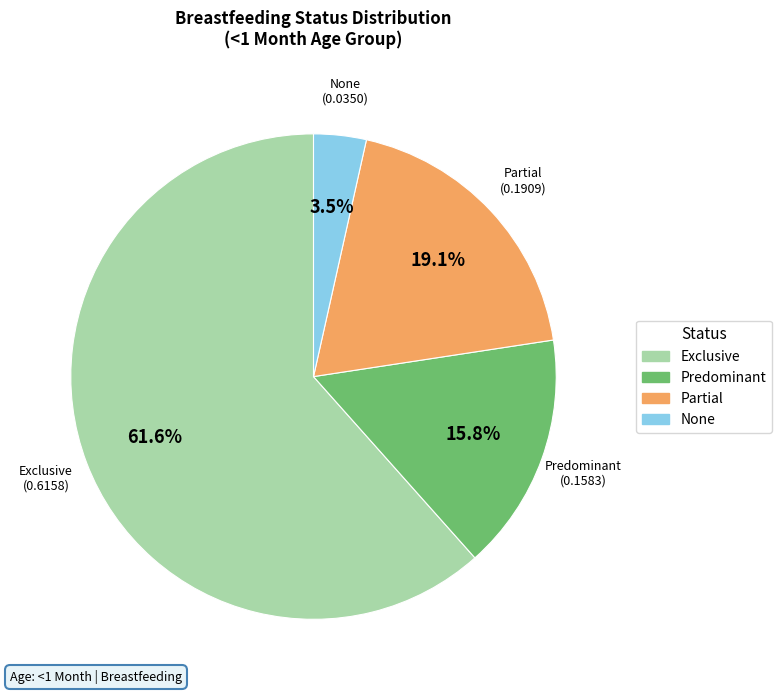

How many slices are in this pie chart?

4